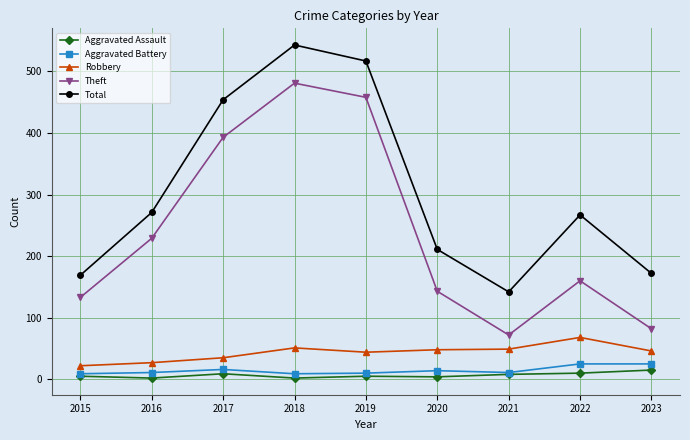

True or false: Theft and Robbery cross at least once.

False